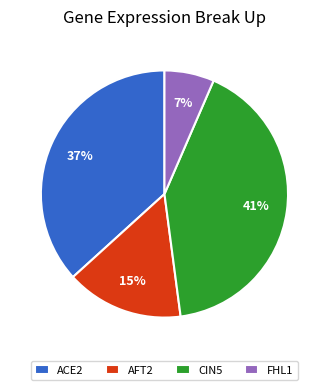

Which slice is the largest?

CIN5